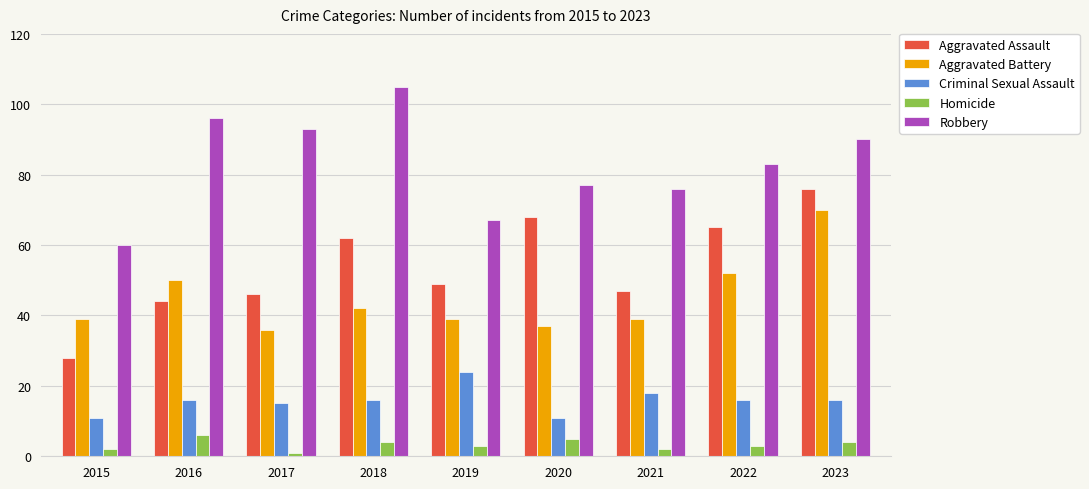

Which category has the highest value in the Aggravated Battery series?

2023